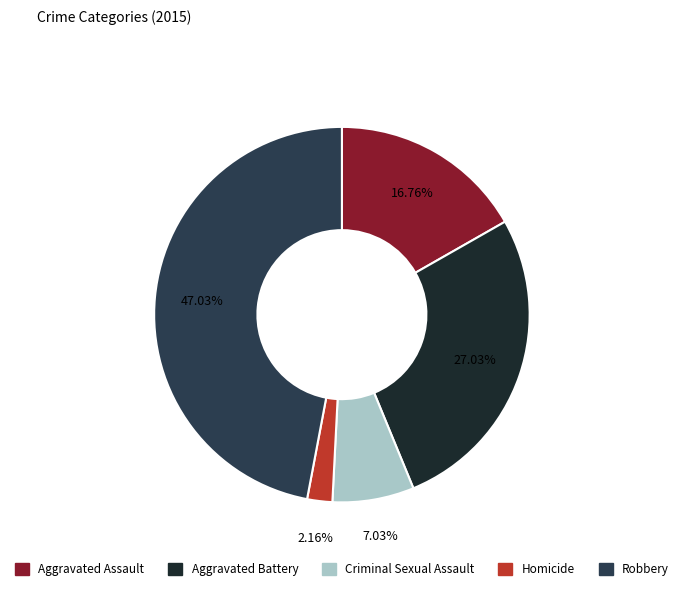

True or false: Aggravated Battery accounts for 19% of the total.

False